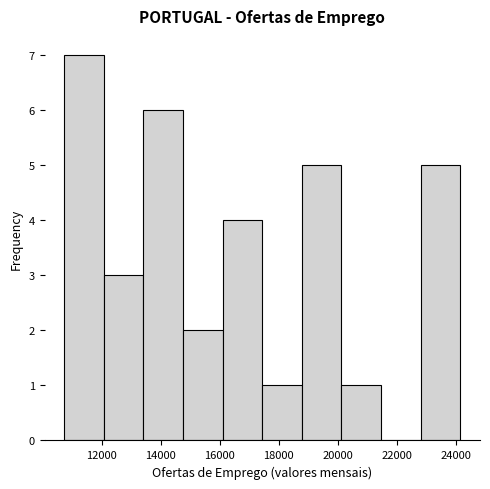

Reading left to right, transcribe this chart: for each bar, give the range it covers on the x-axis and its height. Neither the bar edges nor the heights are printed on the chart, so give them approximately, as read against the axes.

10800 to 12000: 7
12000 to 13400: 3
13400 to 14800: 6
14800 to 16200: 2
16200 to 17400: 4
17400 to 18800: 1
18800 to 20200: 5
20200 to 21400: 1
21400 to 22800: 0
22800 to 24200: 5